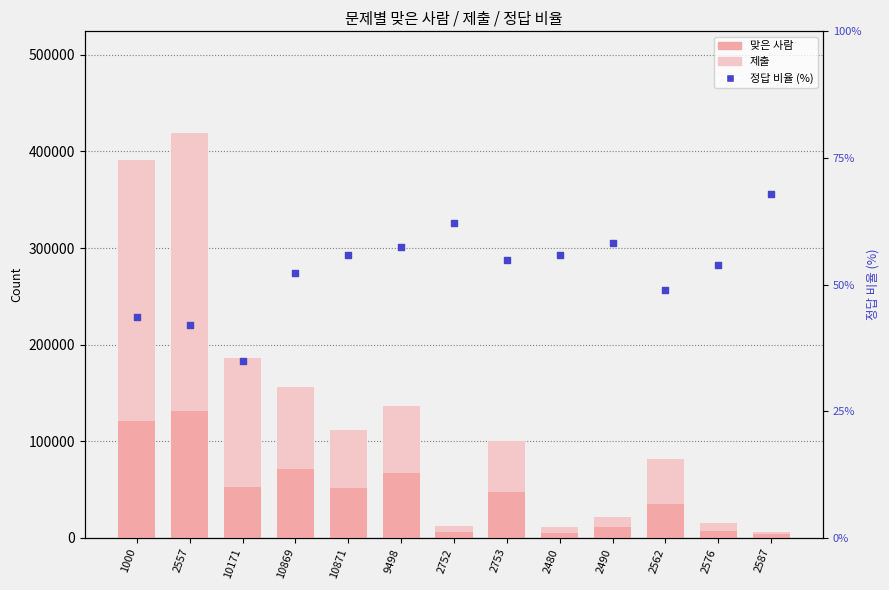

At how many categories does at least one series exceed 387429?

2